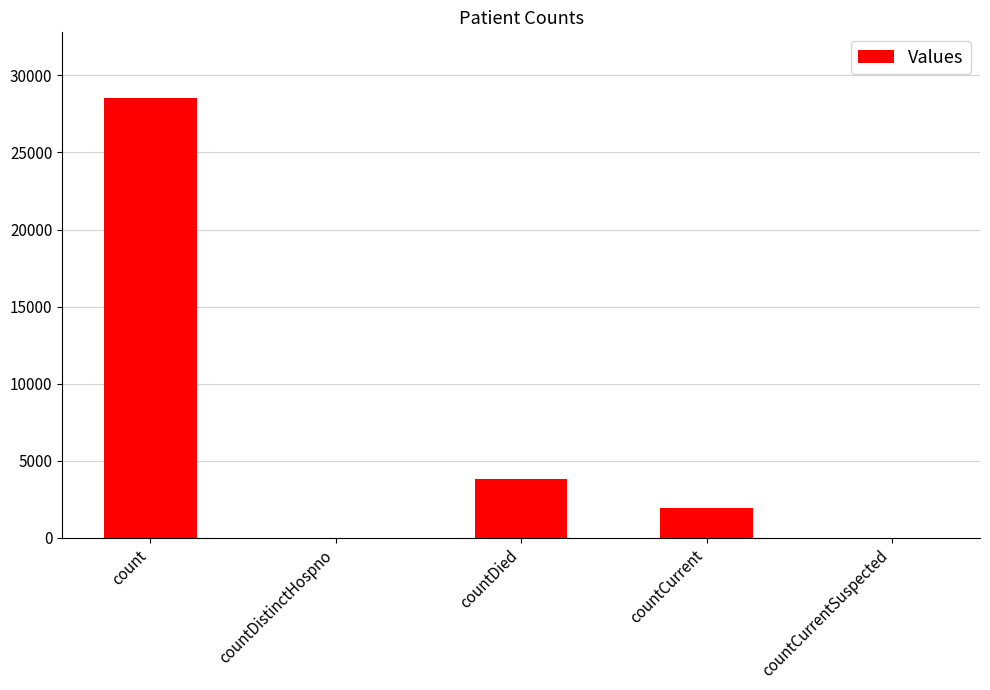

What is the sum of all values?

34226